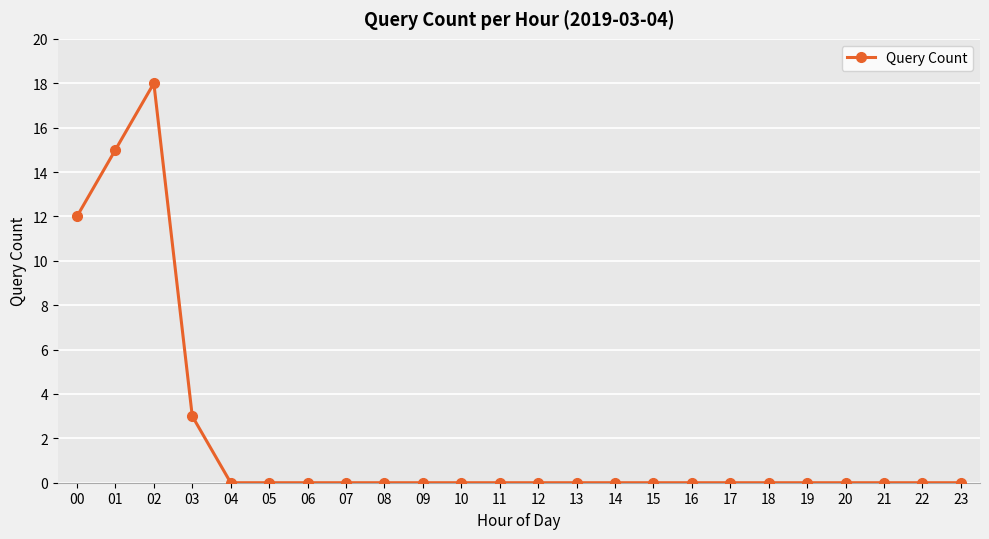

Does the chart have visible grid lines?

Yes